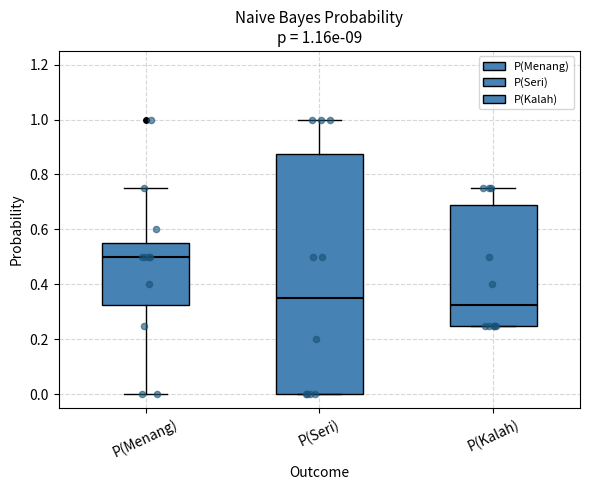

Which box is the tallest, from its lower edge to its upper edge?

P(Seri)